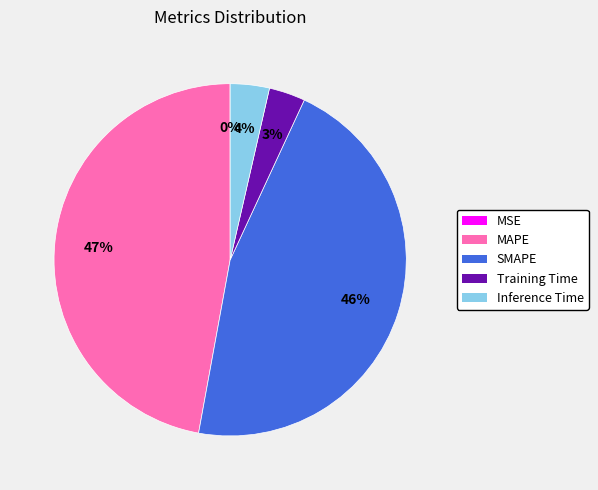

Which category has the biggest portion of the pie?

MAPE